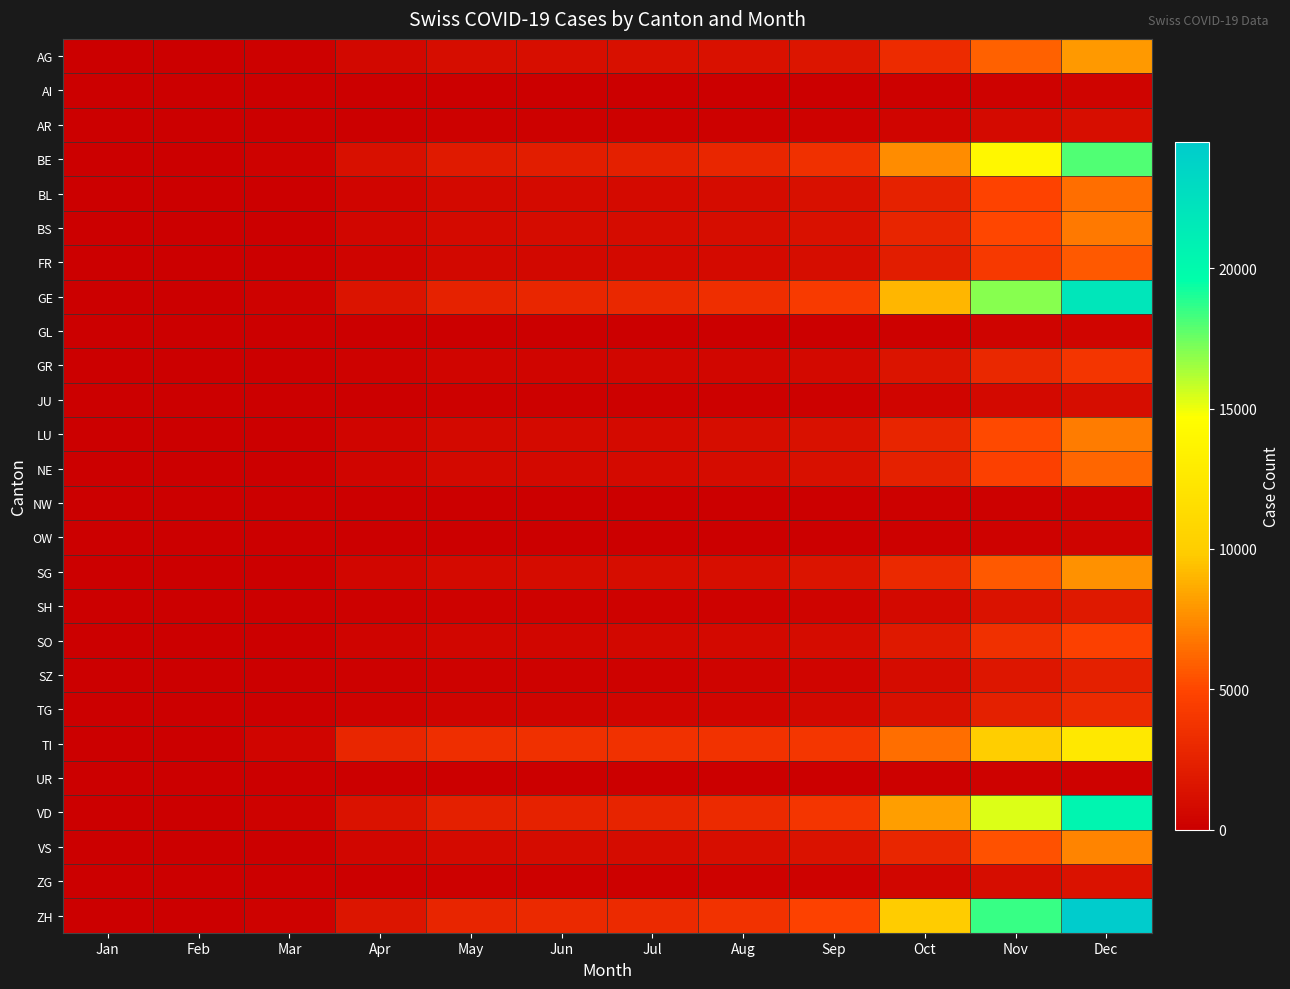

Reading left to right, transcribe all the data shown in this chart.

AG: Jan=0	Feb=0	Mar=100	Apr=600	May=1000	Jun=1100	Jul=1150	Aug=1300	Sep=1600	Oct=3200	Nov=6000	Dec=8000
AI: Jan=0	Feb=0	Mar=5	Apr=20	May=30	Jun=35	Jul=37	Aug=45	Sep=60	Oct=120	Nov=220	Dec=300
AR: Jan=0	Feb=0	Mar=20	Apr=80	May=120	Jun=130	Jul=135	Aug=160	Sep=200	Oct=450	Nov=850	Dec=1100
BE: Jan=0	Feb=0	Mar=200	Apr=1200	May=2000	Jun=2200	Jul=2300	Aug=2800	Sep=3500	Oct=7500	Nov=14000	Dec=18000
BL: Jan=0	Feb=0	Mar=80	Apr=450	May=700	Jun=780	Jul=810	Aug=950	Sep=1200	Oct=2500	Nov=4800	Dec=6500
BS: Jan=0	Feb=0	Mar=90	Apr=500	May=800	Jun=890	Jul=920	Aug=1050	Sep=1300	Oct=2700	Nov=5000	Dec=6800
FR: Jan=0	Feb=0	Mar=60	Apr=350	May=600	Jun=660	Jul=690	Aug=820	Sep=1050	Oct=2200	Nov=4200	Dec=5700
GE: Jan=0	Feb=0	Mar=250	Apr=1500	May=2500	Jun=2800	Jul=2900	Aug=3400	Sep=4300	Oct=9000	Nov=17000	Dec=22000
GL: Jan=0	Feb=0	Mar=8	Apr=30	May=45	Jun=50	Jul=52	Aug=62	Sep=80	Oct=170	Nov=320	Dec=430
GR: Jan=0	Feb=0	Mar=50	Apr=250	May=420	Jun=460	Jul=480	Aug=570	Sep=730	Oct=1500	Nov=2900	Dec=3900
JU: Jan=0	Feb=0	Mar=15	Apr=70	May=110	Jun=120	Jul=125	Aug=150	Sep=190	Oct=400	Nov=760	Dec=1000
LU: Jan=0	Feb=0	Mar=80	Apr=450	May=750	Jun=830	Jul=860	Aug=1020	Sep=1300	Oct=2700	Nov=5100	Dec=6900
NE: Jan=0	Feb=0	Mar=70	Apr=400	May=670	Jun=740	Jul=770	Aug=910	Sep=1160	Oct=2400	Nov=4600	Dec=6200
NW: Jan=0	Feb=0	Mar=5	Apr=18	May=28	Jun=31	Jul=32	Aug=38	Sep=49	Oct=100	Nov=190	Dec=260
OW: Jan=0	Feb=0	Mar=5	Apr=20	May=32	Jun=35	Jul=37	Aug=44	Sep=56	Oct=115	Nov=220	Dec=295
SG: Jan=0	Feb=0	Mar=90	Apr=500	May=840	Jun=930	Jul=960	Aug=1140	Sep=1450	Oct=3000	Nov=5700	Dec=7700
SH: Jan=0	Feb=0	Mar=25	Apr=120	May=200	Jun=220	Jul=229	Aug=272	Sep=347	Oct=720	Nov=1360	Dec=1840
SO: Jan=0	Feb=0	Mar=55	Apr=300	May=510	Jun=560	Jul=582	Aug=692	Sep=882	Oct=1830	Nov=3460	Dec=4680
SZ: Jan=0	Feb=0	Mar=30	Apr=150	May=250	Jun=275	Jul=286	Aug=340	Sep=433	Oct=900	Nov=1700	Dec=2300
TG: Jan=0	Feb=0	Mar=40	Apr=200	May=340	Jun=375	Jul=390	Aug=463	Sep=590	Oct=1225	Nov=2315	Dec=3130
TI: Jan=0	Feb=0	Mar=400	Apr=2800	May=3400	Jun=3500	Jul=3550	Aug=3700	Sep=4000	Oct=6500	Nov=10000	Dec=12500
UR: Jan=0	Feb=0	Mar=5	Apr=20	May=30	Jun=33	Jul=35	Aug=41	Sep=53	Oct=110	Nov=205	Dec=278
VD: Jan=0	Feb=0	Mar=200	Apr=1400	May=2300	Jun=2500	Jul=2600	Aug=3100	Sep=3900	Oct=8200	Nov=15400	Dec=20500
VS: Jan=0	Feb=0	Mar=80	Apr=500	May=800	Jun=870	Jul=904	Aug=1075	Sep=1370	Oct=2840	Nov=5370	Dec=7270
ZG: Jan=0	Feb=0	Mar=20	Apr=90	May=150	Jun=165	Jul=172	Aug=204	Sep=260	Oct=540	Nov=1020	Dec=1380
ZH: Jan=0	Feb=0	Mar=250	Apr=1600	May=2700	Jun=3000	Jul=3100	Aug=3700	Sep=4700	Oct=9800	Nov=18500	Dec=24500